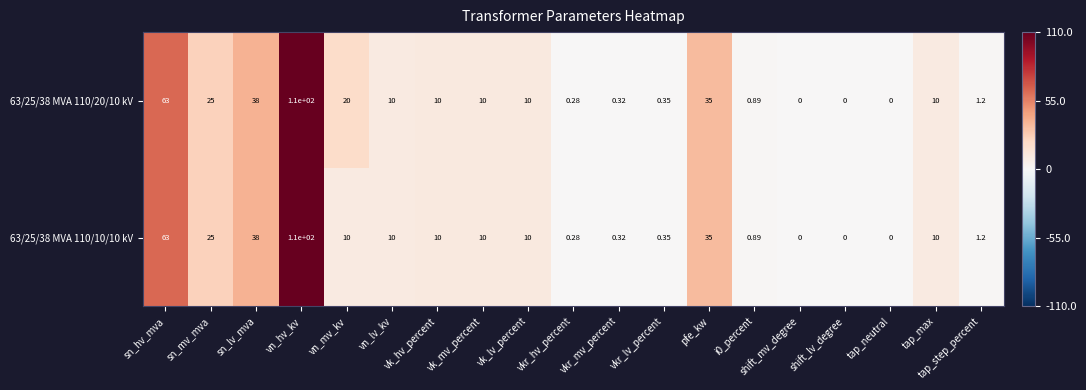

At which category is the sum across all series the highest?

vn_hv_kv